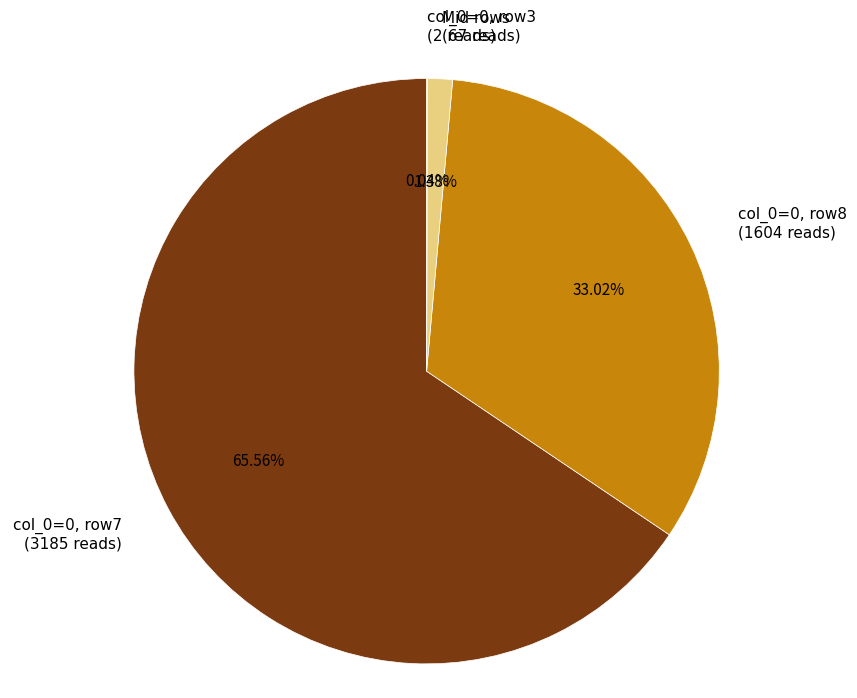

Does Mid rows (67 reads) represent more than half of the total?

No